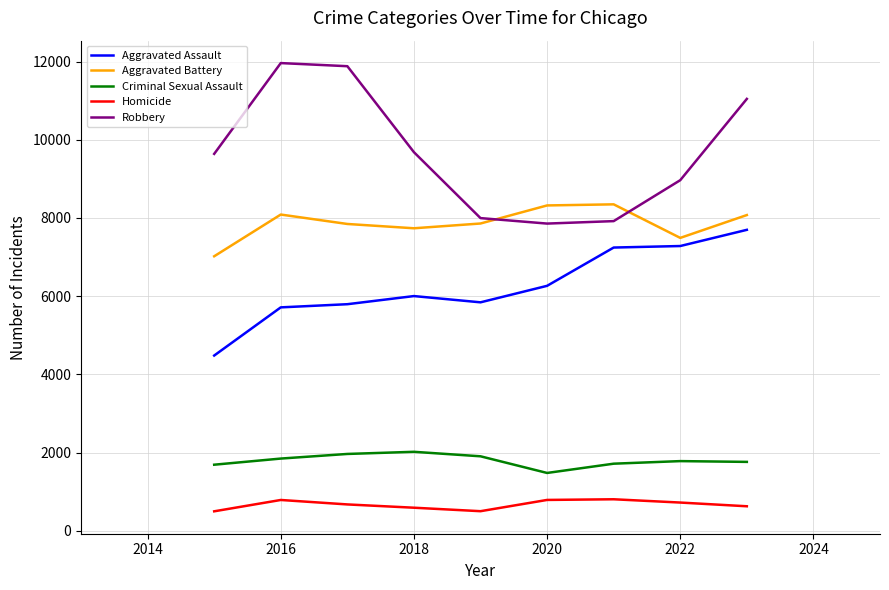

Which series has the largest total across all categories?

Robbery